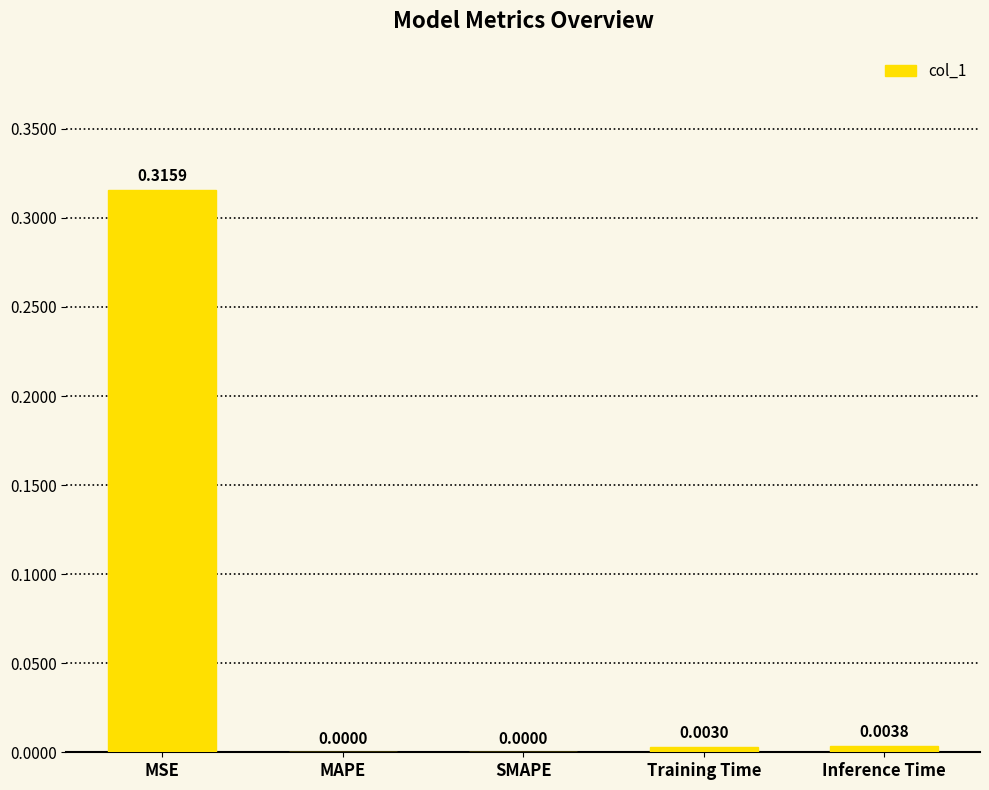

At which category does the chart reach its peak across all series?

MSE